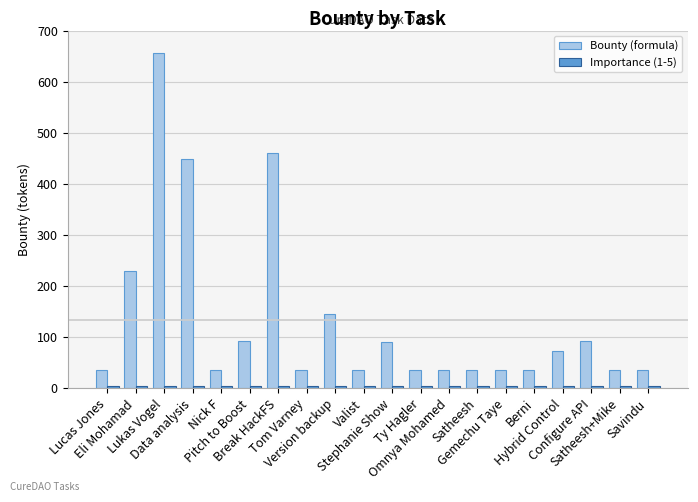

Which series has the largest total across all categories?

Bounty (formula)